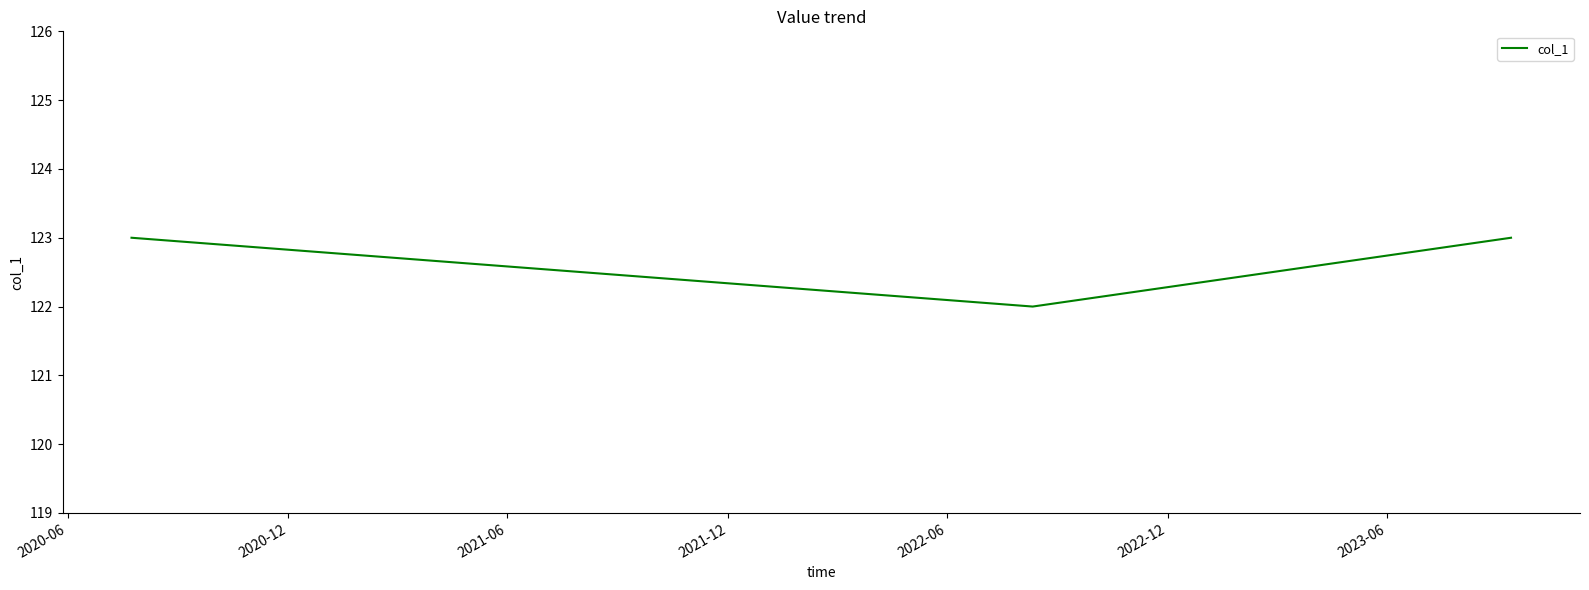

What is the smallest value displayed?

122